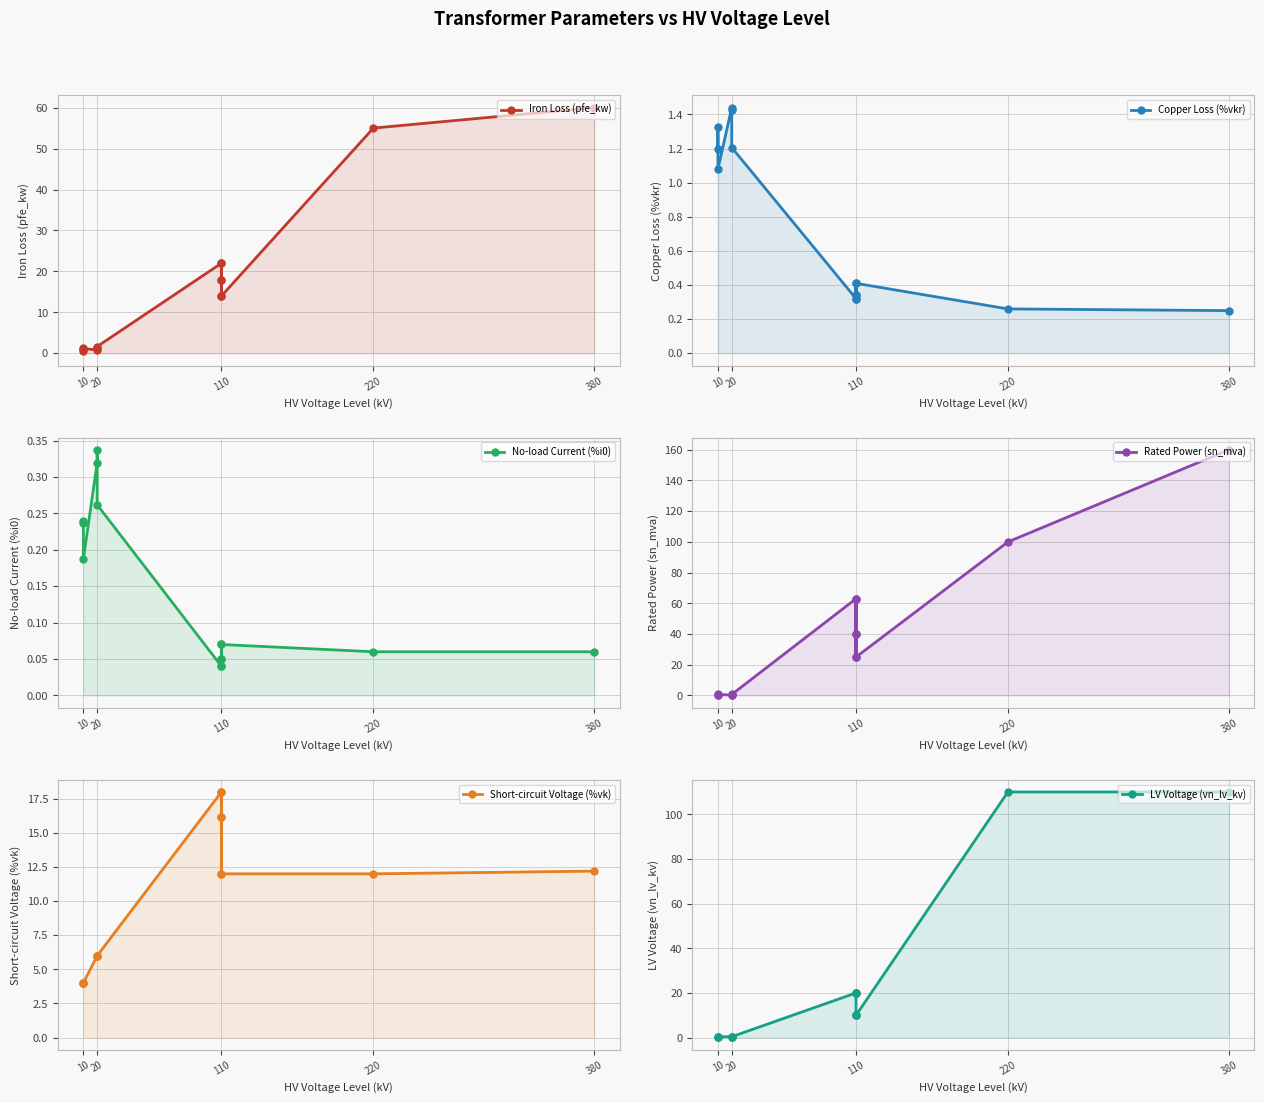

What is the value of the Short-circuit Voltage (%vk) point at the 5th from the left?

6.0